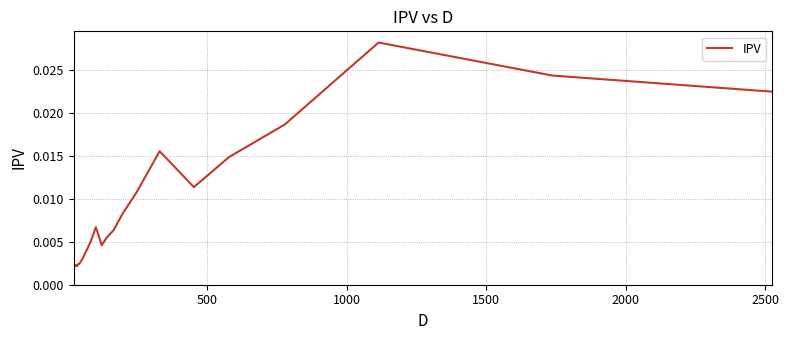

Is this an area chart (filled region under the line)?

No